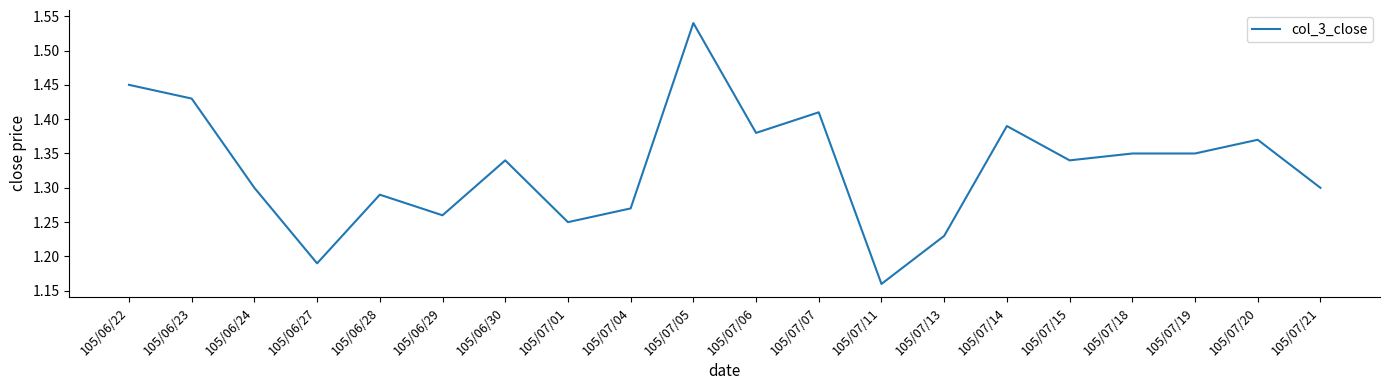

What position from the left is 105/07/11?

13